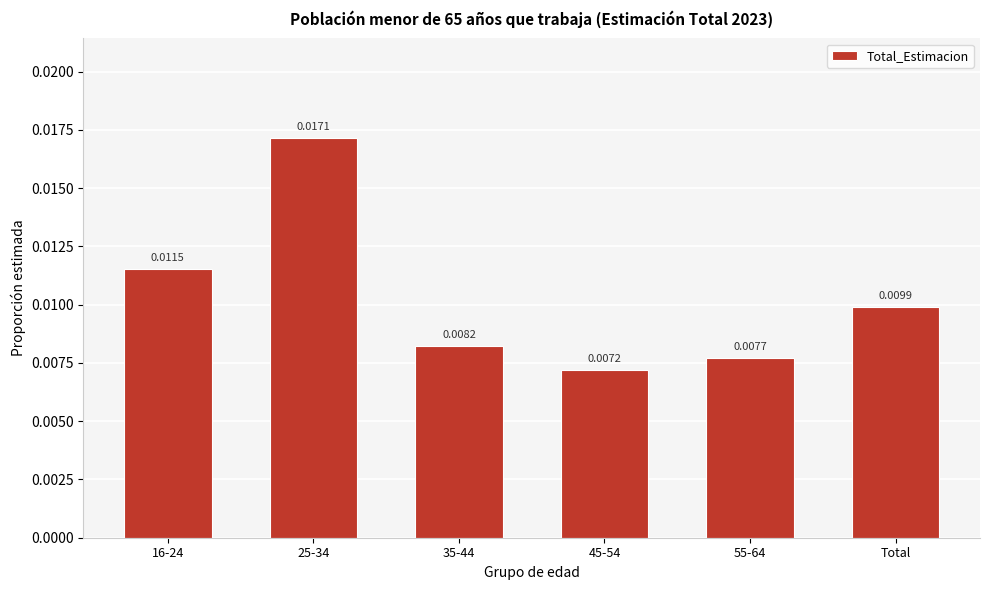

Between 16-24 and 45-54, which is larger?

16-24